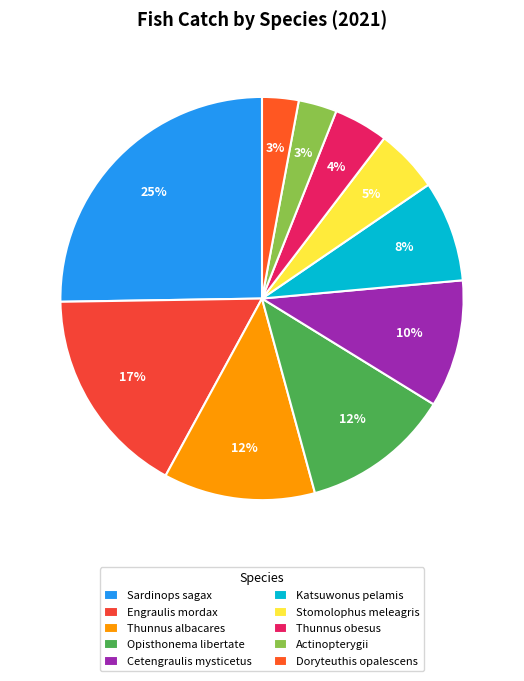

To the nearest percent, what percentage of the pie is Cetengraulis mysticetus?

10%